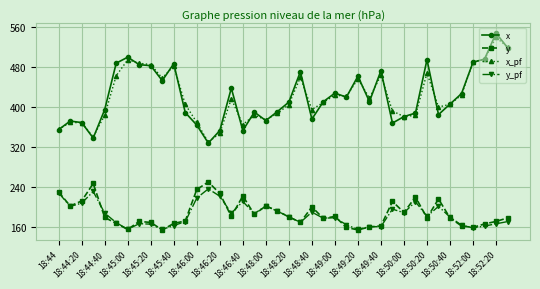

Count the number of categories in the chart.

40